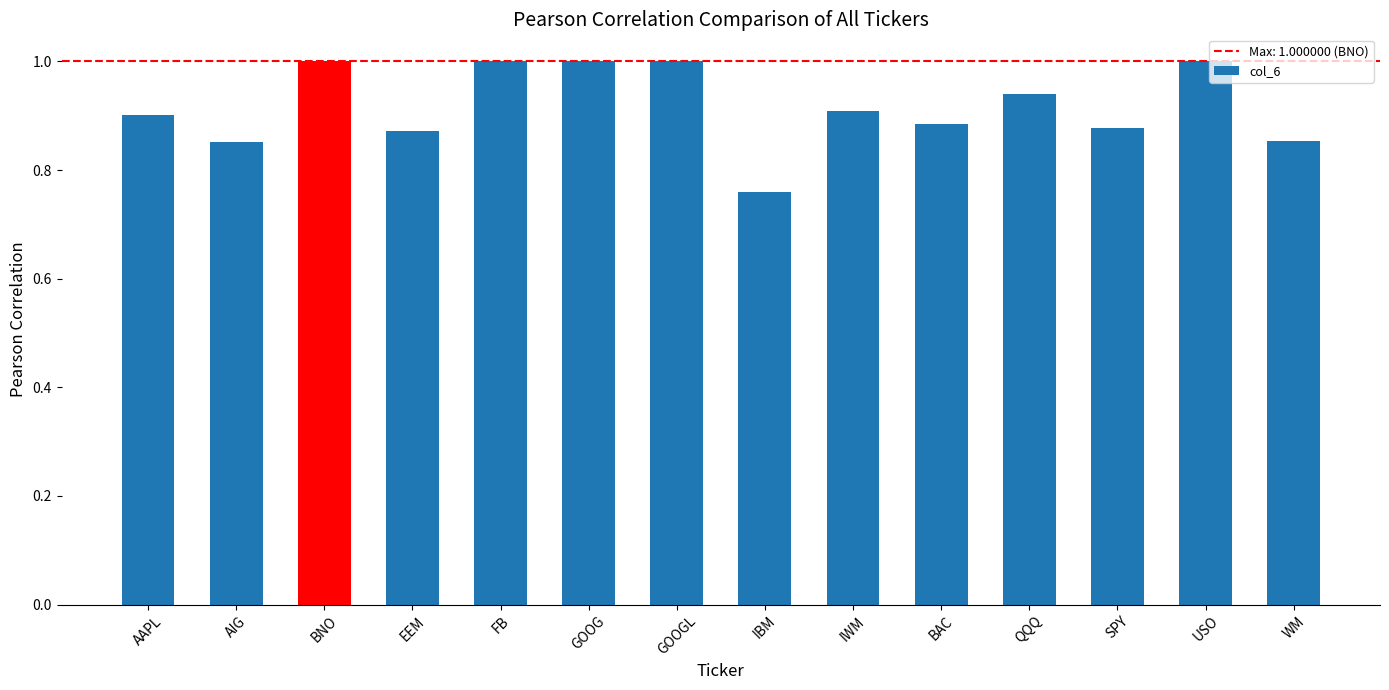

What is the change in value from QQQ to USO?

+0.1